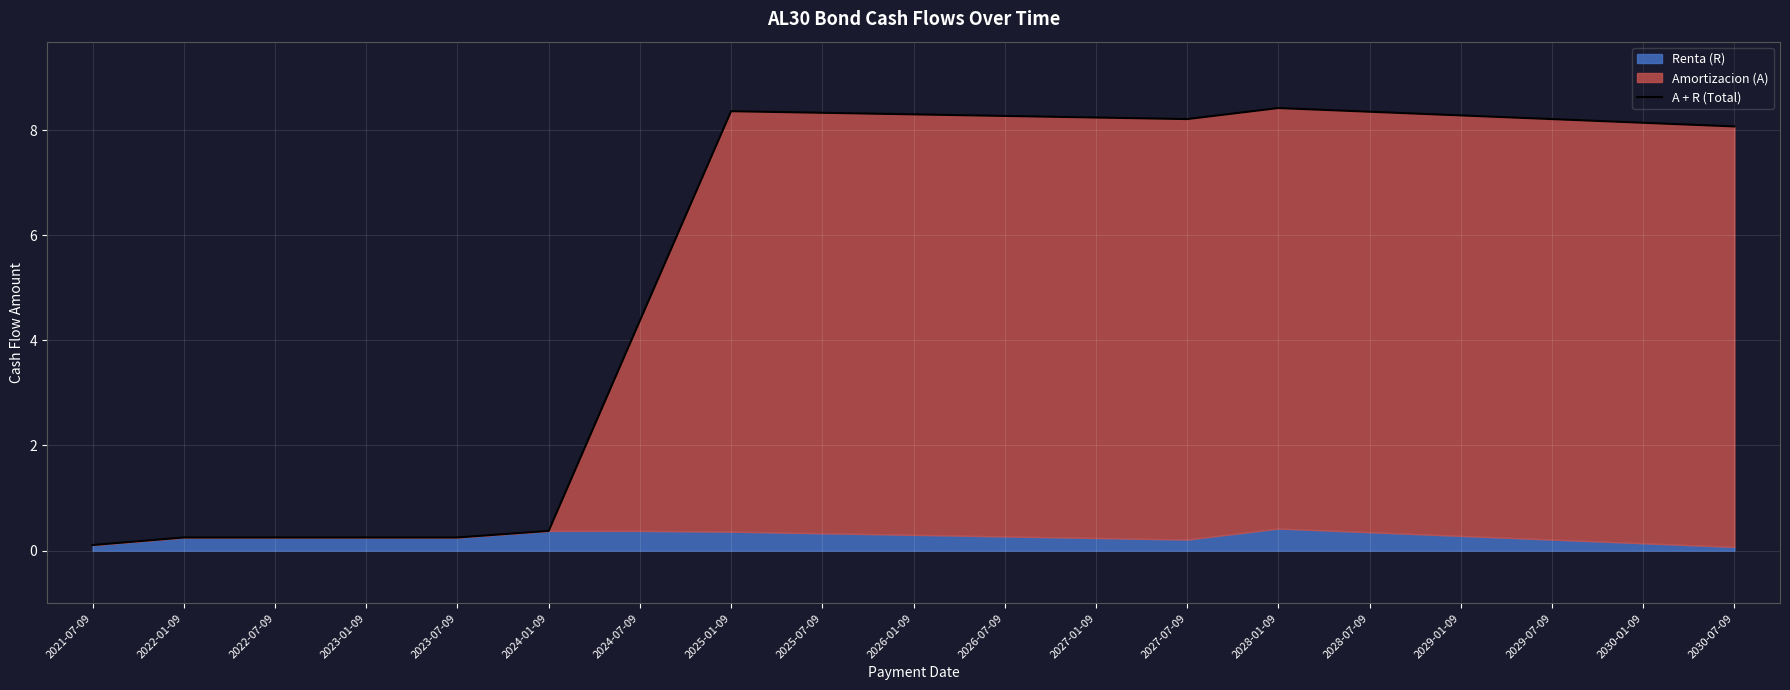

Between 2028-07-09 and 2026-07-09, which is larger?

2028-07-09